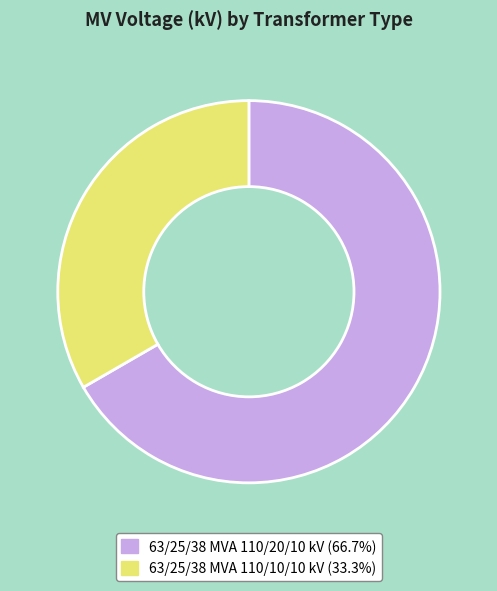

What is the ratio of the value at 63/25/38 MVA 110/10/10 kV (33.3%) to the value at 63/25/38 MVA 110/20/10 kV (66.7%)?

0.5